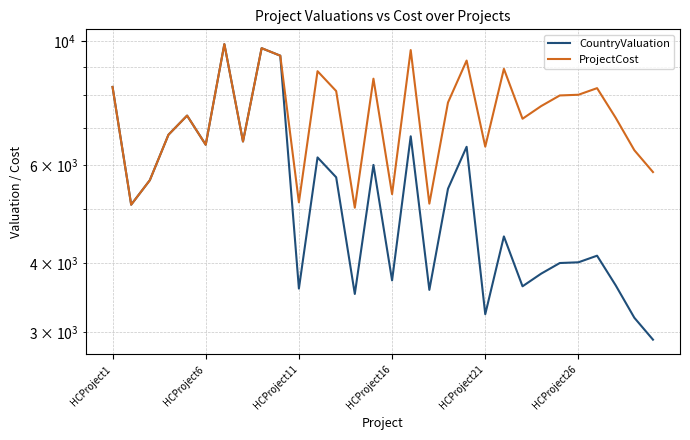

Rank the series by their average value, from lowest to highest.

CountryValuation, ProjectCost